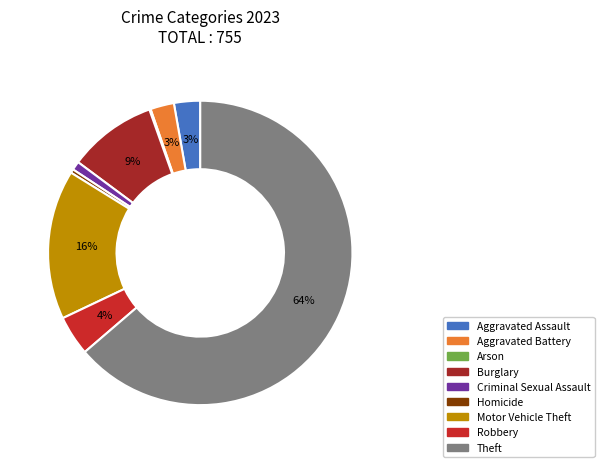

Is it true that Robbery is 4% of the pie?

True